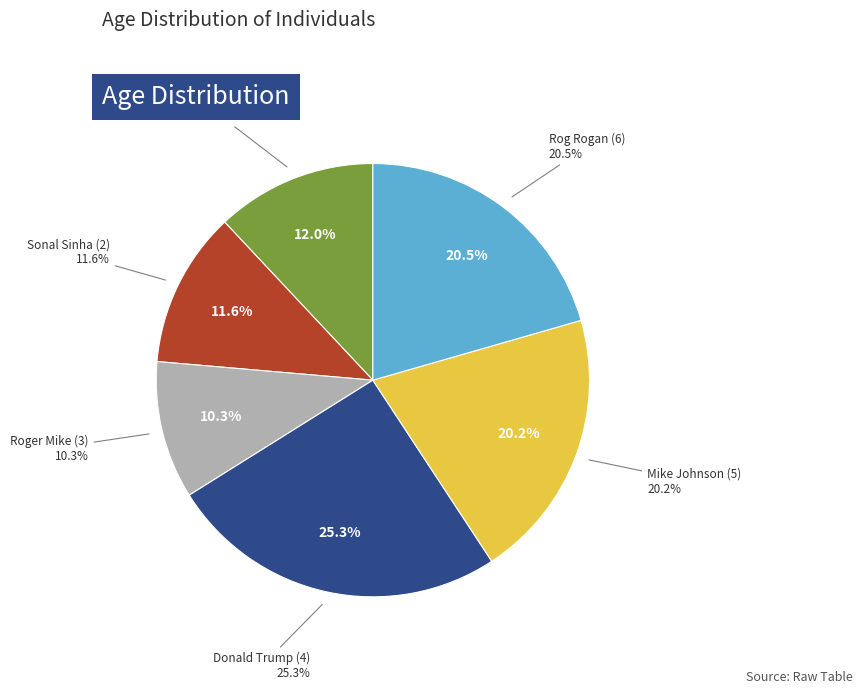

How many segments does this pie chart have?

6